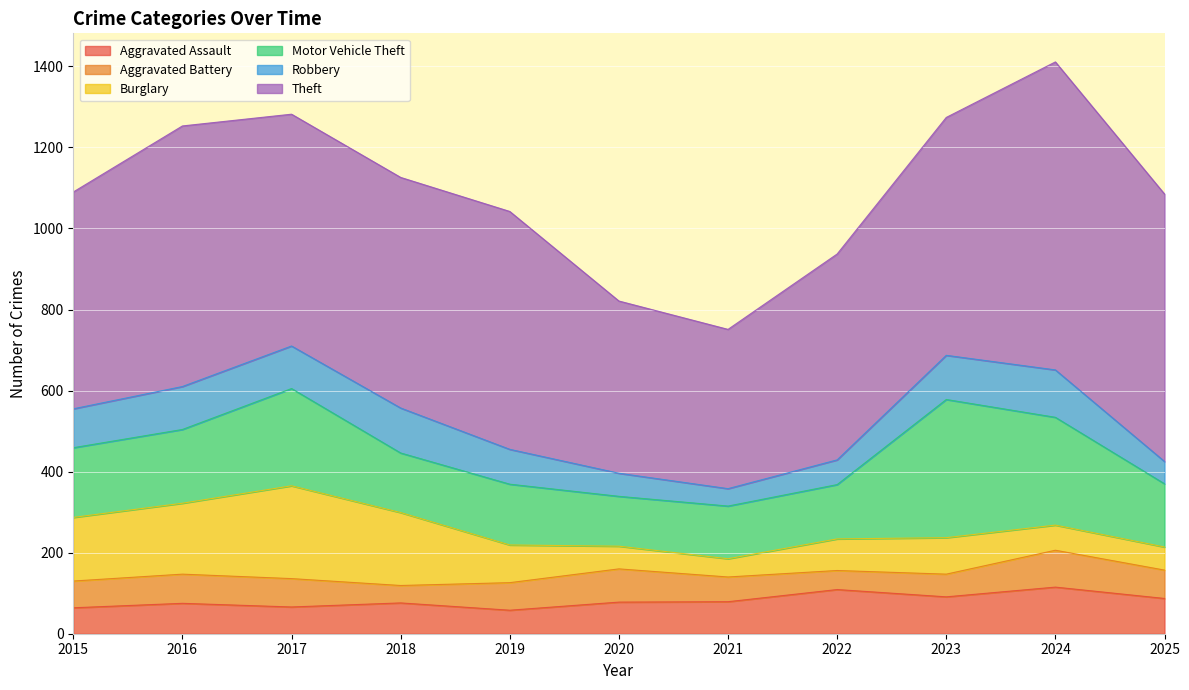

What is the average value of the Burglary series?

111